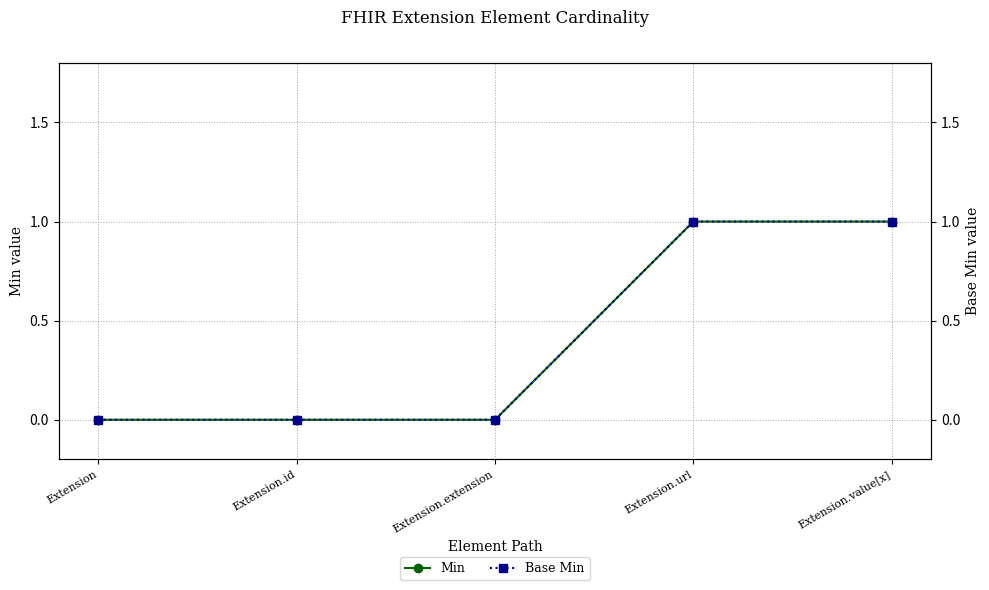

What are all the series names shown in the legend?

Min, Base Min